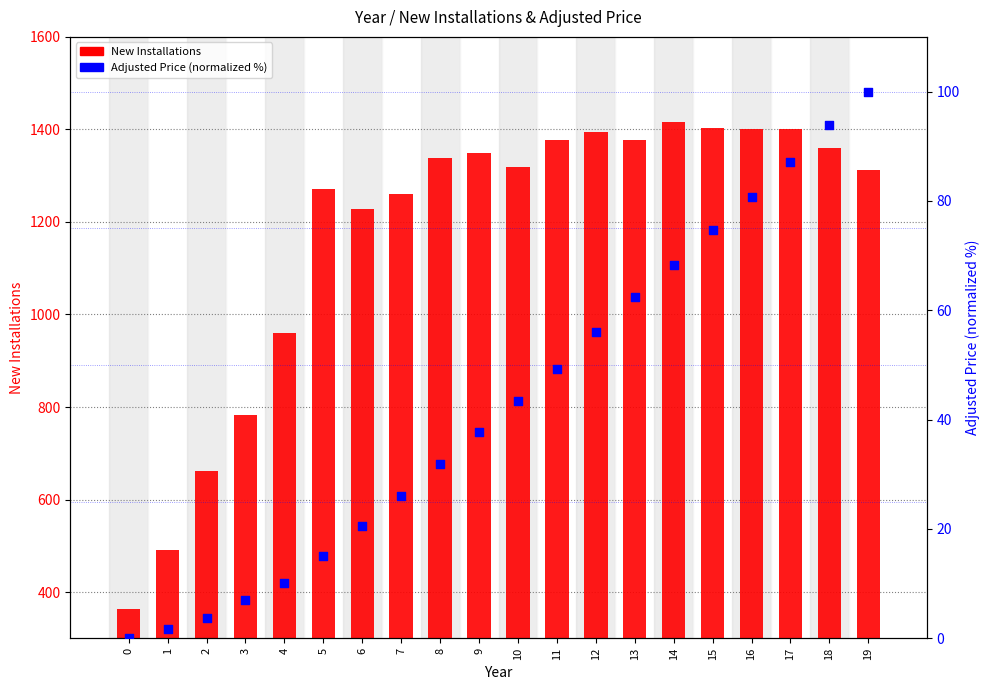

What are all the series names shown in the legend?

New Installations, Adjusted Price (normalized %)